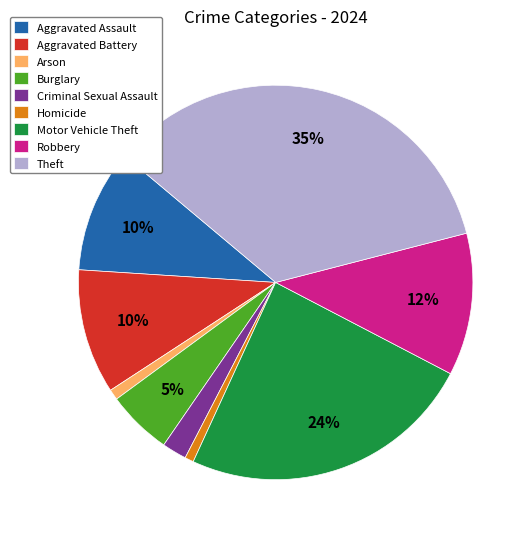

Combined, do Criminal Sexual Assault and Motor Vehicle Theft account for over 50%?

No